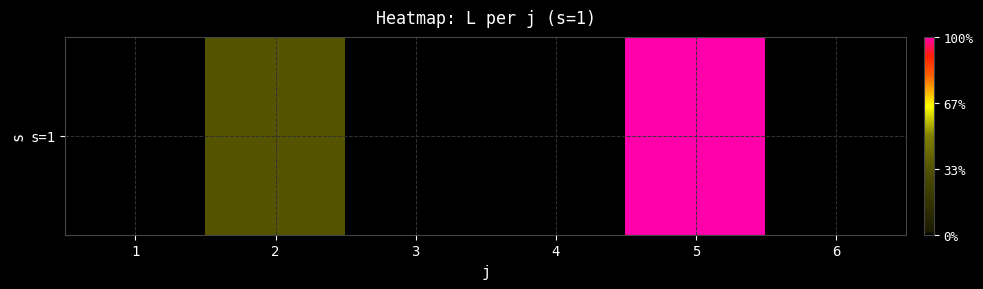

What is the difference between the second highest and minimum values?

12.5